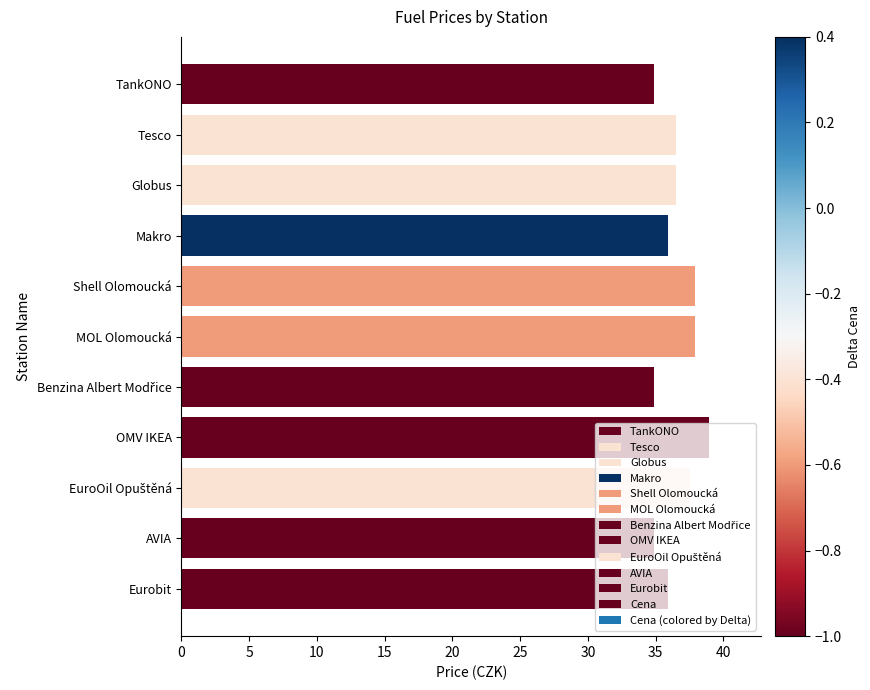

What is the greatest value displayed?

38.9